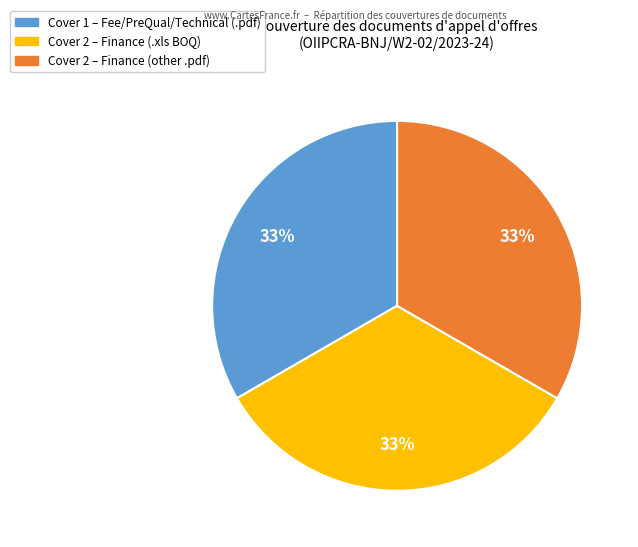

Does any single category account for the majority?

No